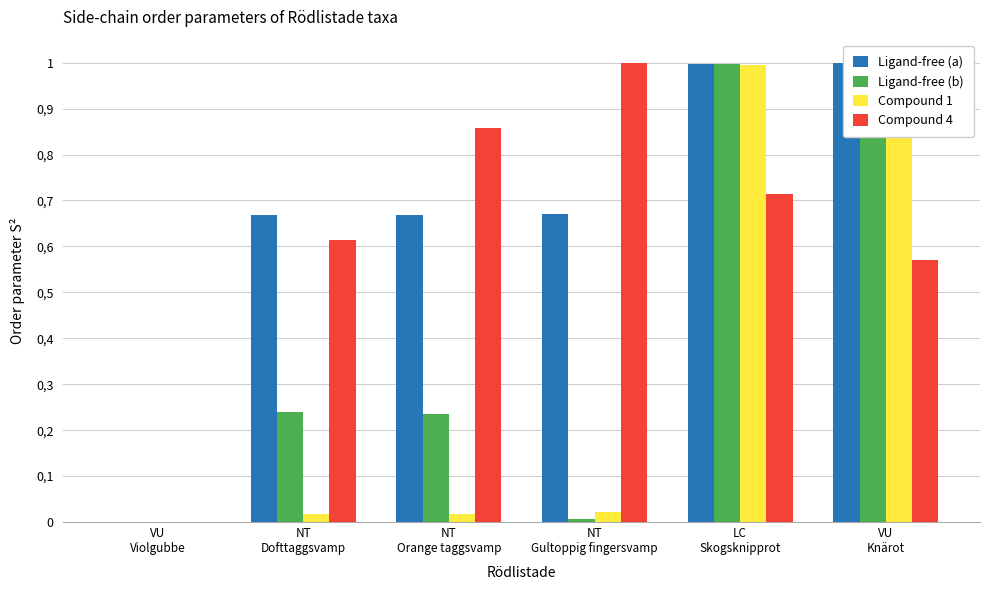

Count the Compound 4 values in the range 0 to 1.

6